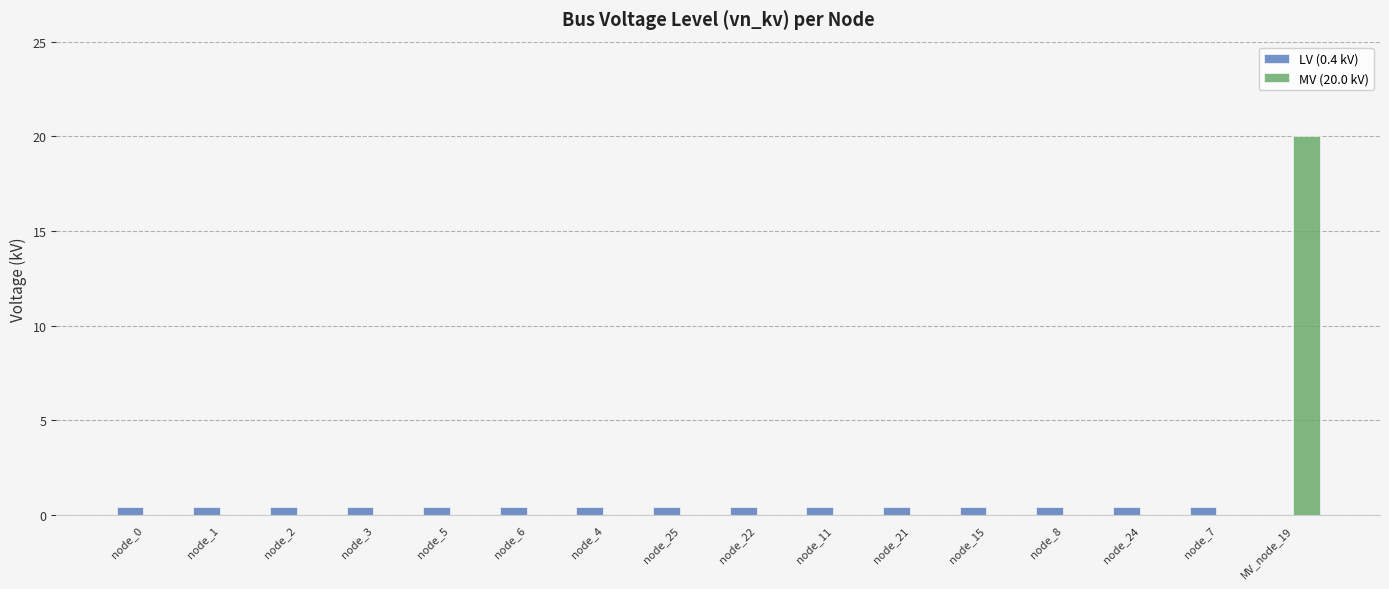

What are all the series names shown in the legend?

LV (0.4 kV), MV (20.0 kV)